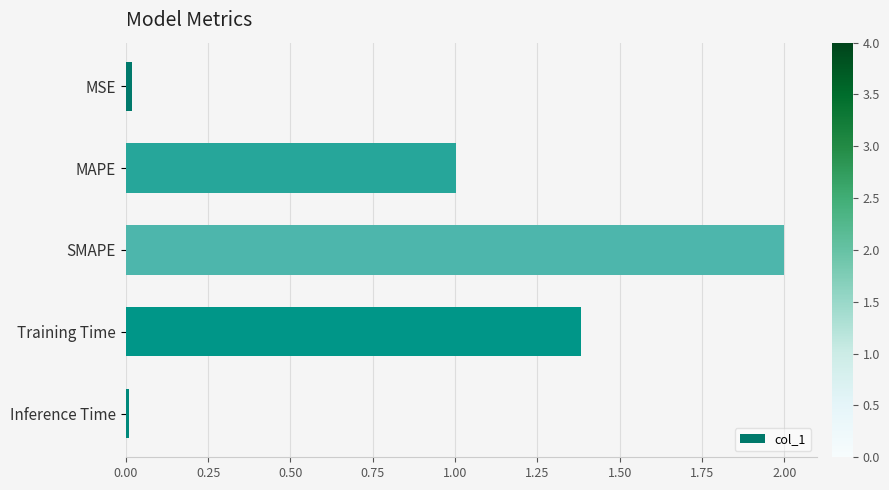

What is the sum of all values?

4.4